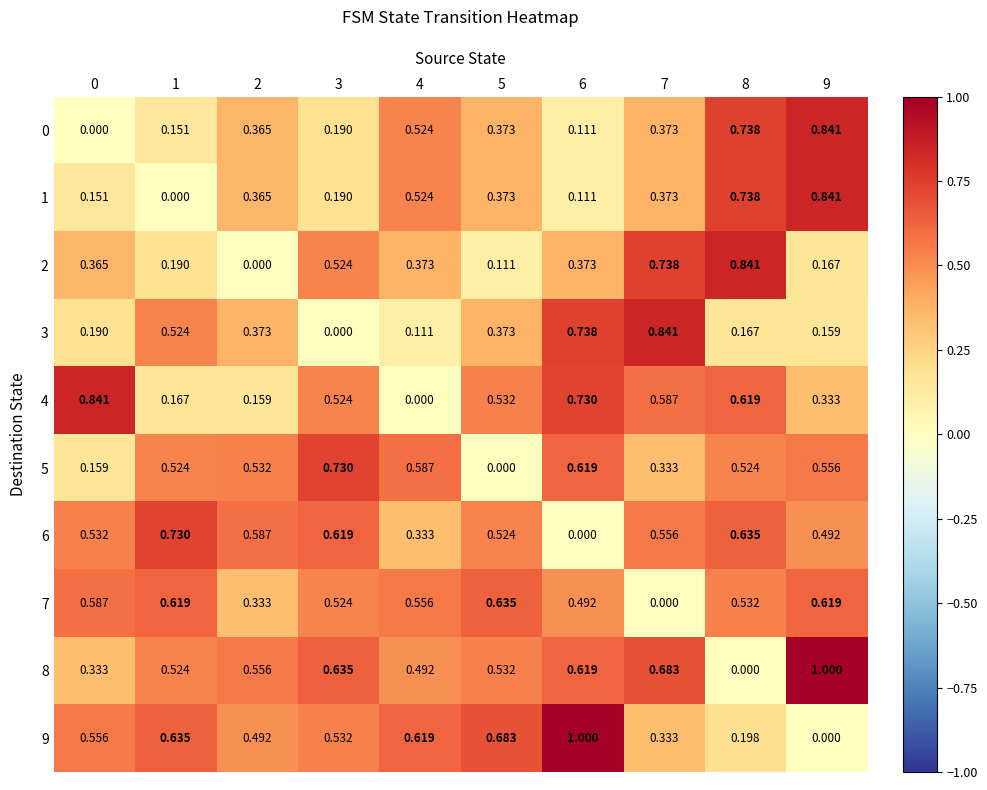

Is the value of 0 at 7 greater than the value of 6 at 4?

Yes